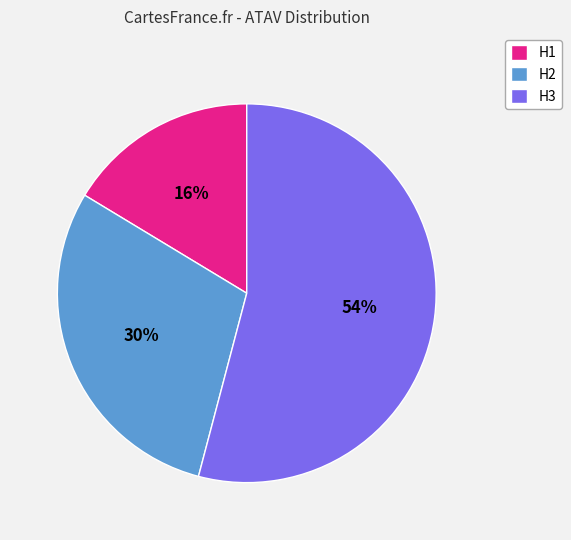

Does any single category account for the majority?

Yes